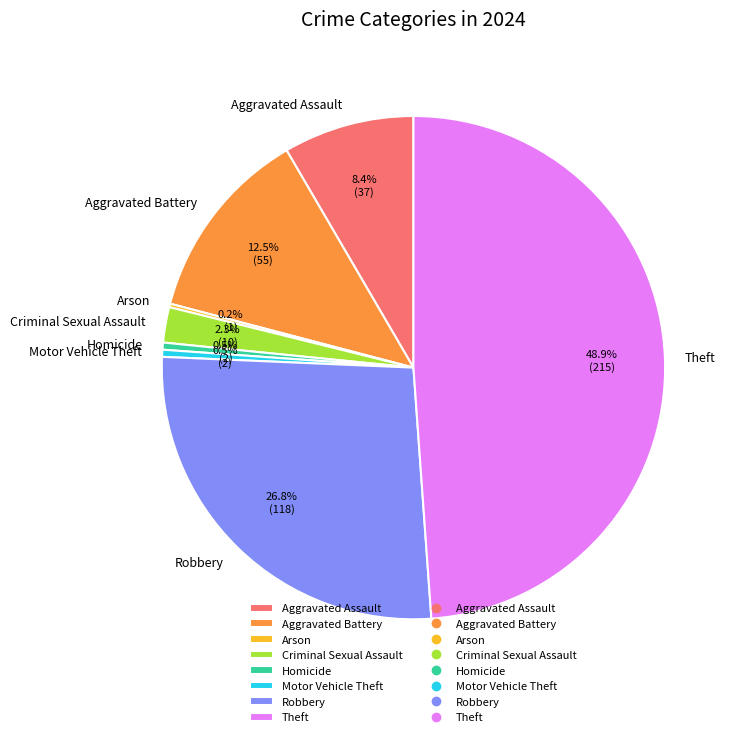

To the nearest percent, what is the difference between the largest and smallest slice percentages?

49%